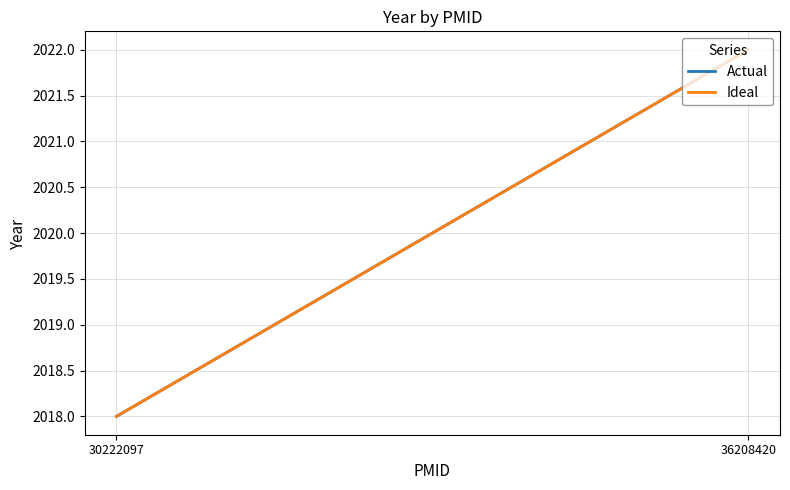

At which label does Actual reach its peak?

36208420